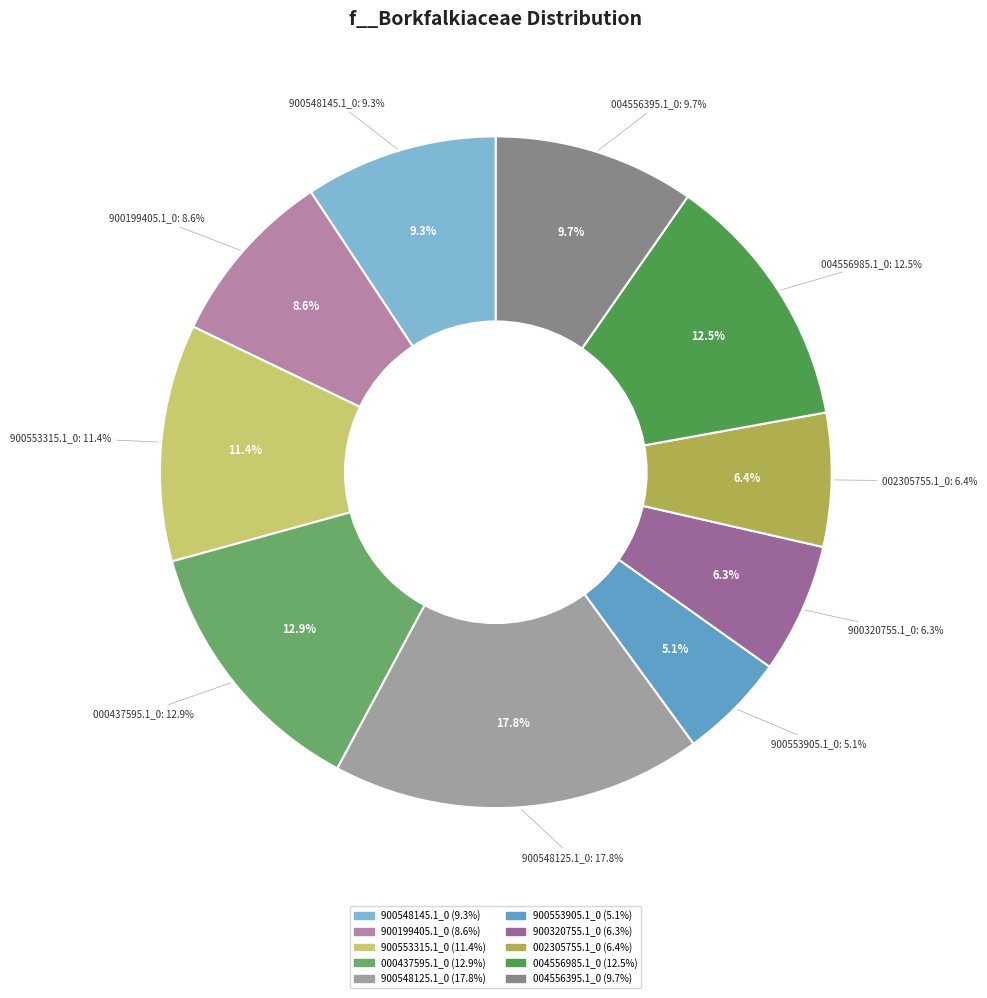

What percentage do GB_GCA_004556395.1_0 and GB_GCA_002305755.1_0 together represent?

16.1%